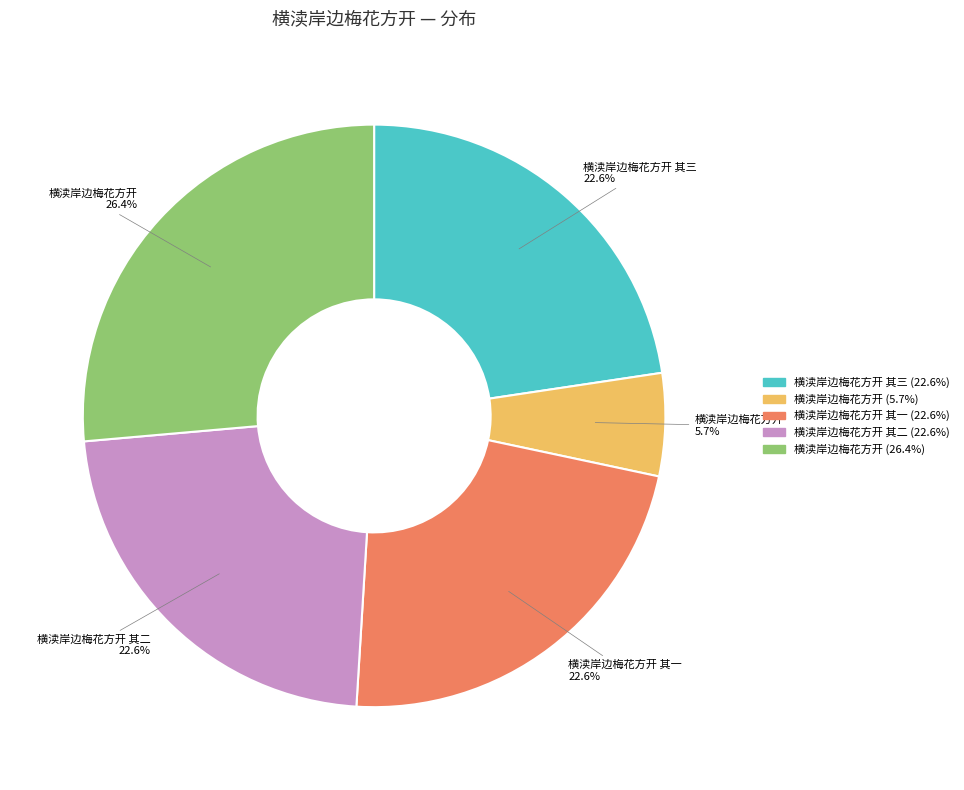

Does any single category account for the majority?

No